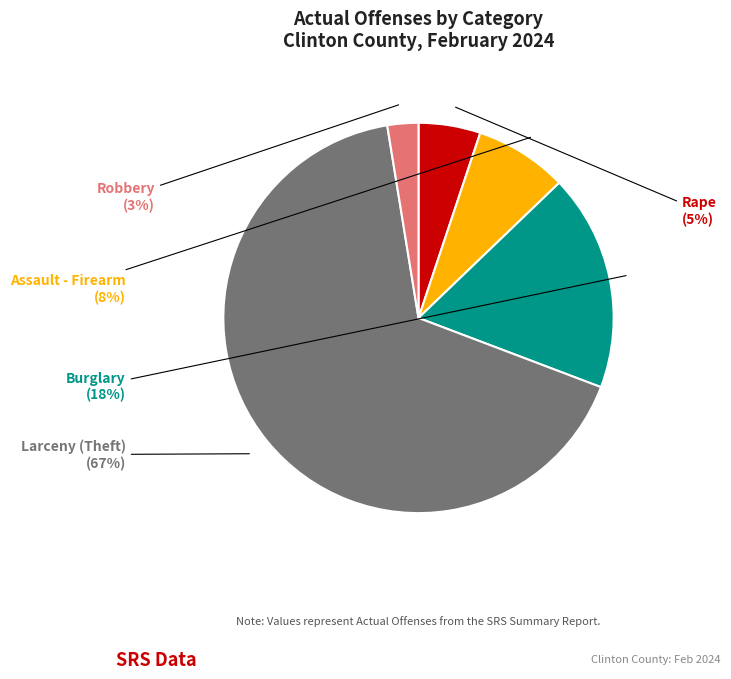

How many segments does this pie chart have?

5